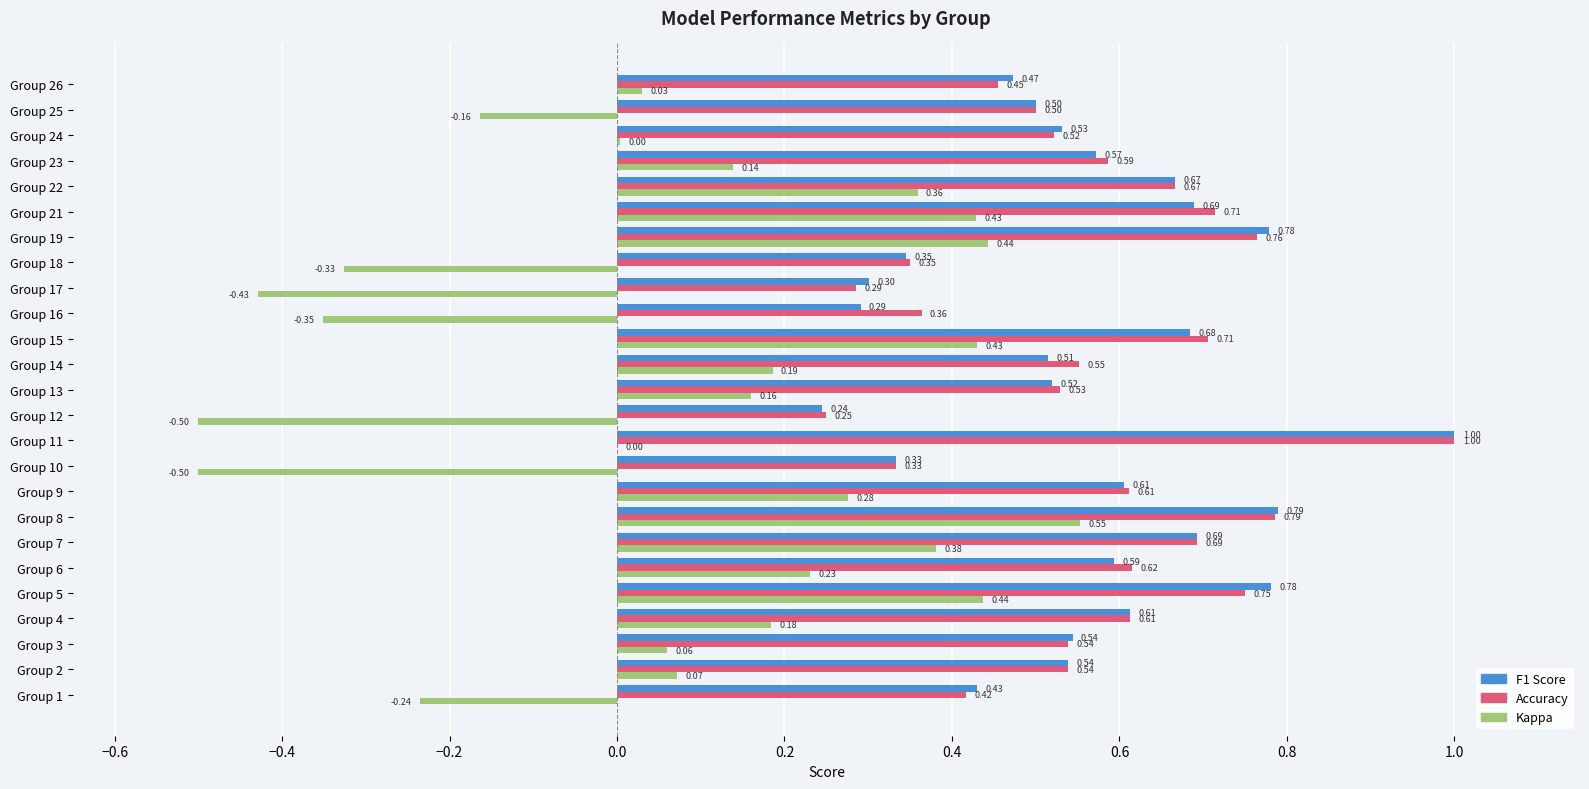

At which category is the sum across all series the highest?

Group 8